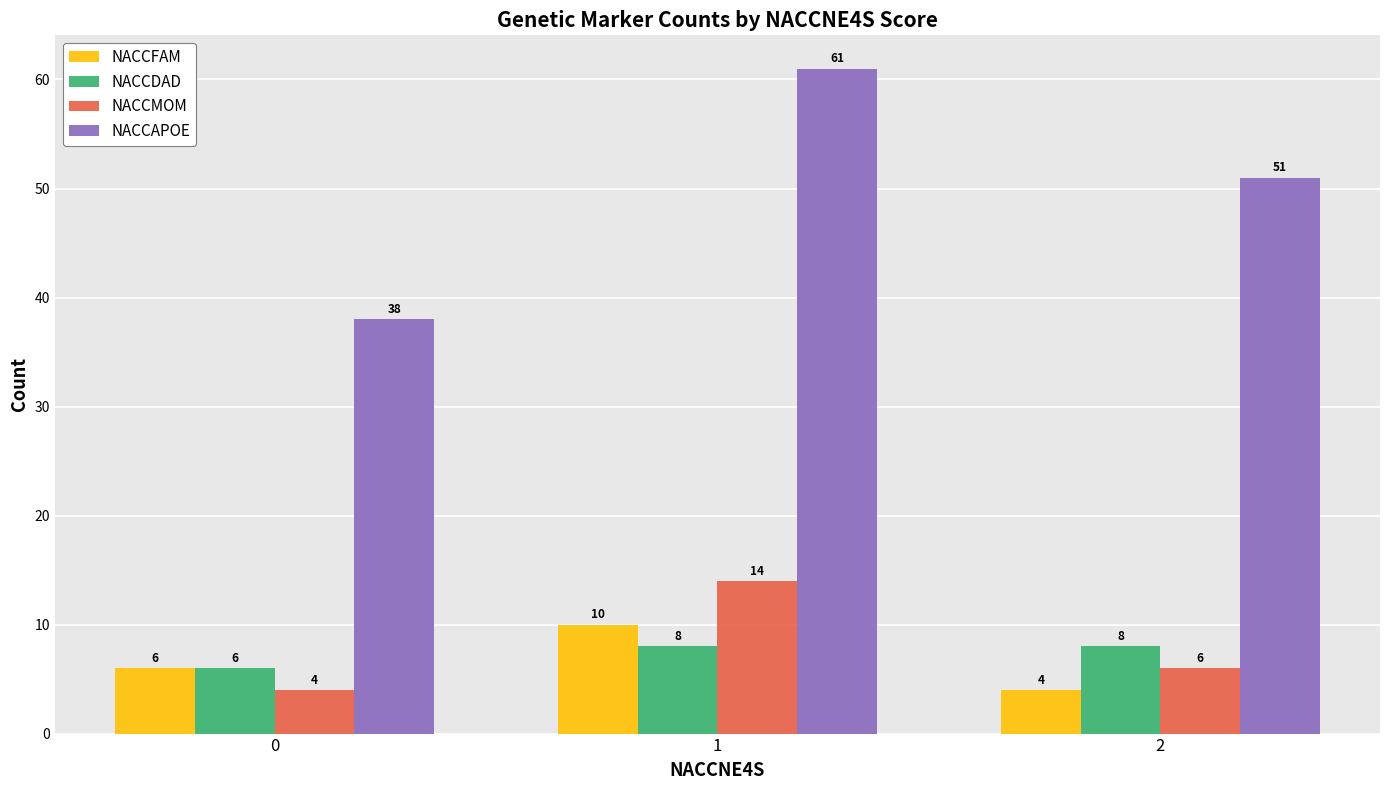

Count the number of categories in the chart.

3